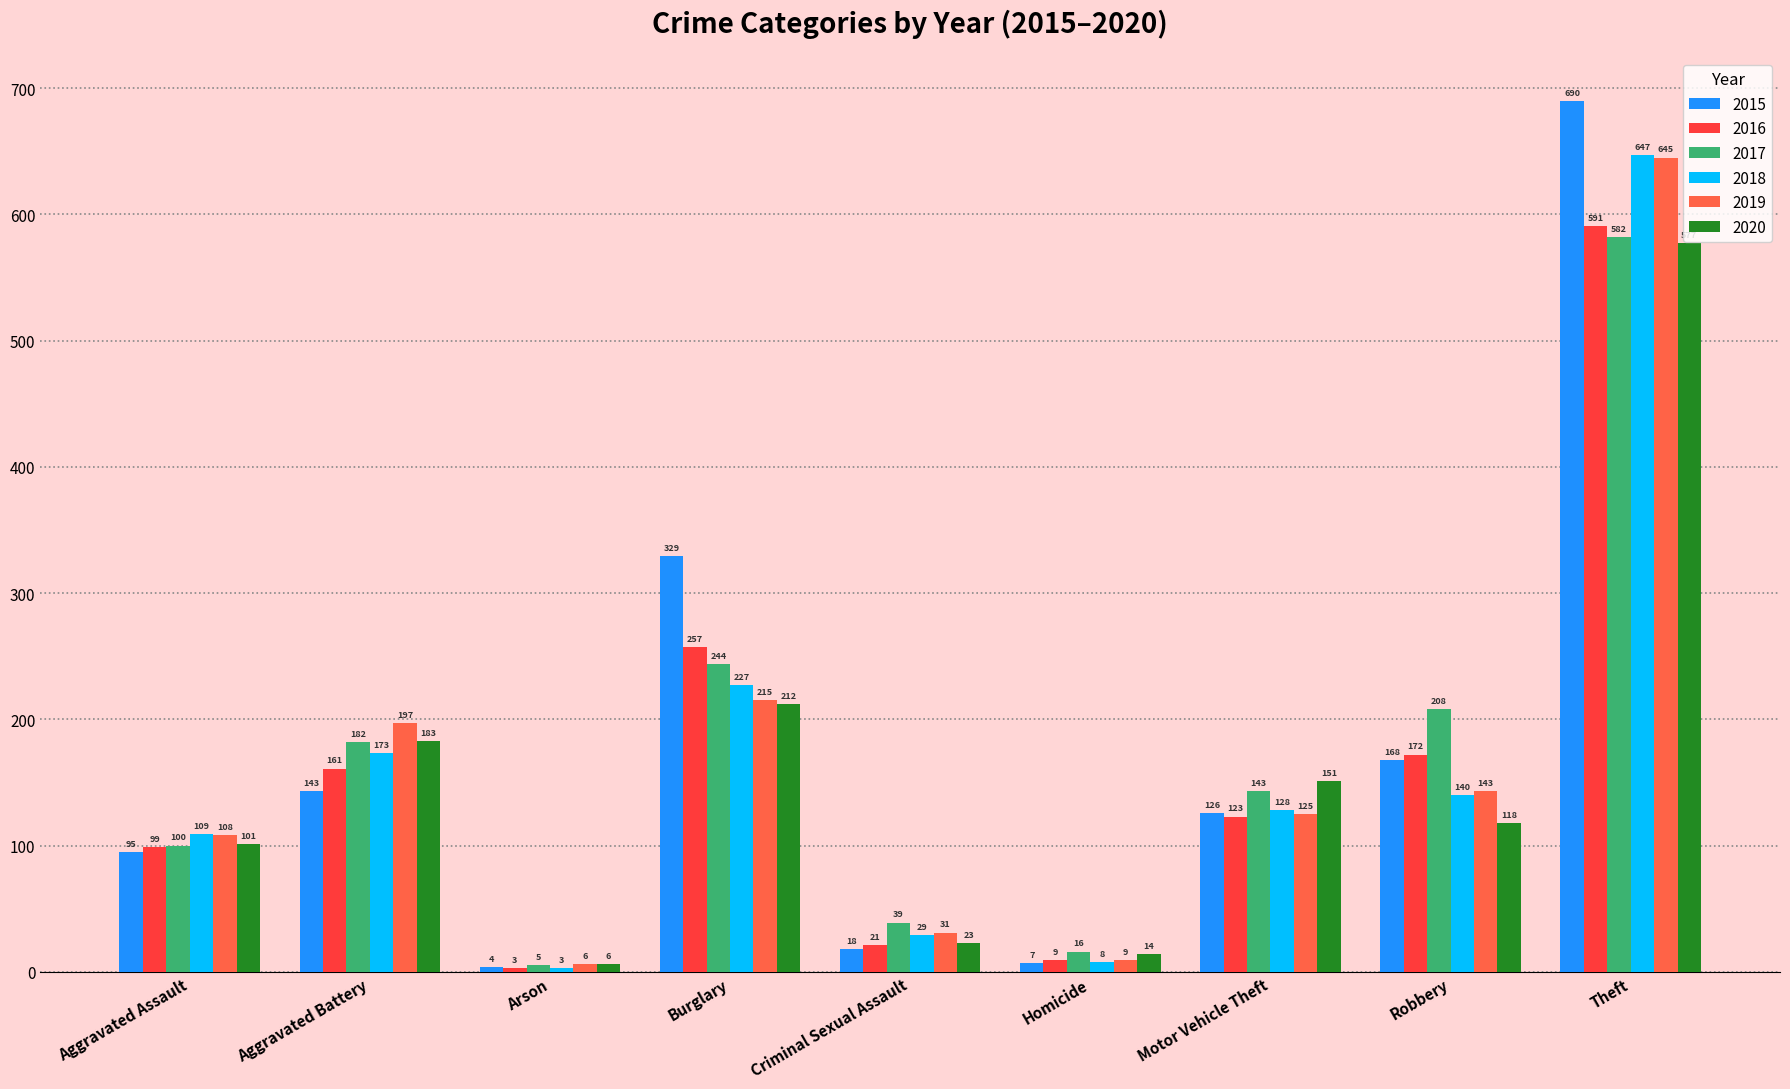

Reading left to right, what are all the values shown in this chart?

2015: Aggravated Assault=95	Aggravated Battery=143	Arson=4	Burglary=329	Criminal Sexual Assault=18	Homicide=7	Motor Vehicle Theft=126	Robbery=168	Theft=690
2016: Aggravated Assault=99	Aggravated Battery=161	Arson=3	Burglary=257	Criminal Sexual Assault=21	Homicide=9	Motor Vehicle Theft=123	Robbery=172	Theft=591
2017: Aggravated Assault=100	Aggravated Battery=182	Arson=5	Burglary=244	Criminal Sexual Assault=39	Homicide=16	Motor Vehicle Theft=143	Robbery=208	Theft=582
2018: Aggravated Assault=109	Aggravated Battery=173	Arson=3	Burglary=227	Criminal Sexual Assault=29	Homicide=8	Motor Vehicle Theft=128	Robbery=140	Theft=647
2019: Aggravated Assault=108	Aggravated Battery=197	Arson=6	Burglary=215	Criminal Sexual Assault=31	Homicide=9	Motor Vehicle Theft=125	Robbery=143	Theft=645
2020: Aggravated Assault=101	Aggravated Battery=183	Arson=6	Burglary=212	Criminal Sexual Assault=23	Homicide=14	Motor Vehicle Theft=151	Robbery=118	Theft=577